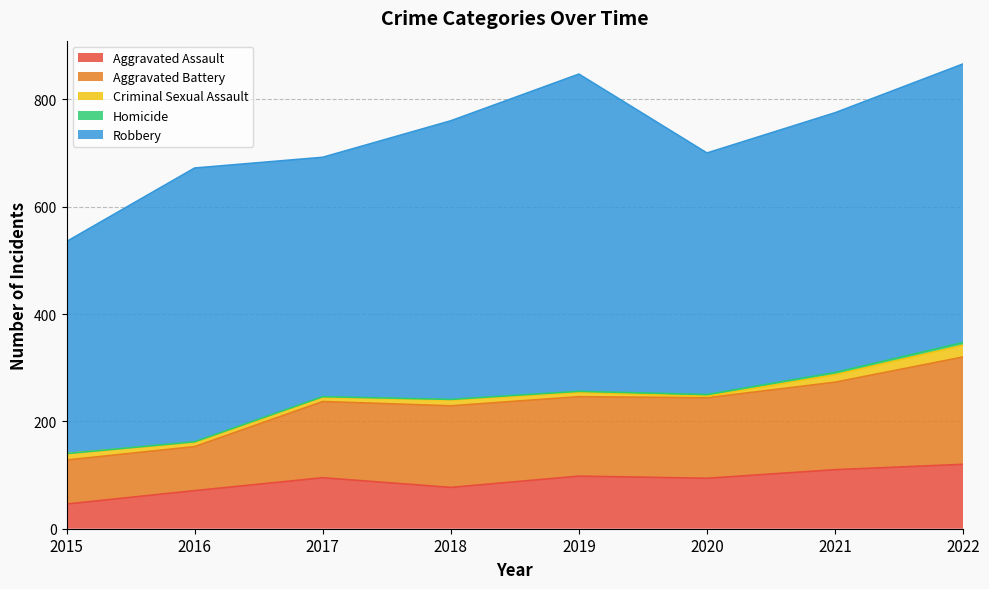

The value of Criminal Sexual Assault at 2022 is 8. True or false?

False